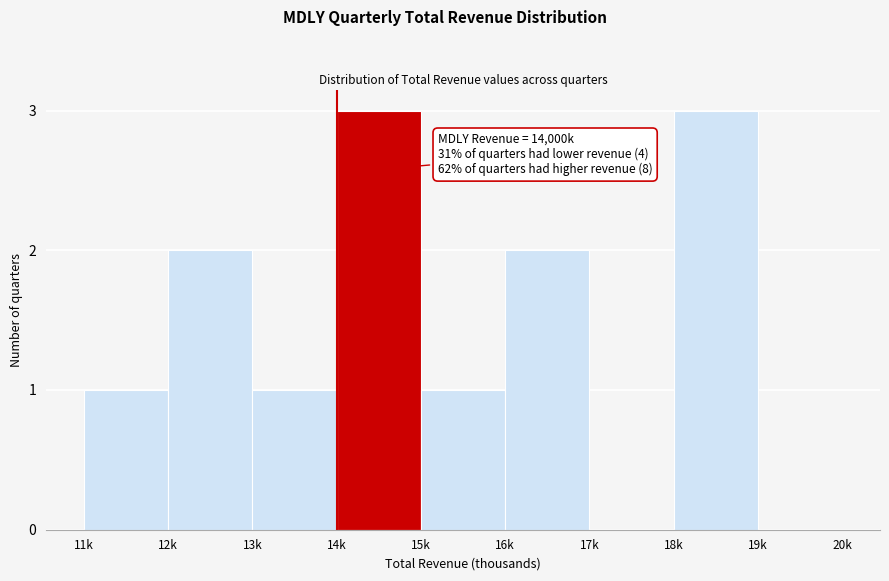

Reading left to right, extract all data points from this chart.

11k=1	12k=2	13k=1	14k=3	15k=1	16k=2	17k=0	18k=3	19k=0